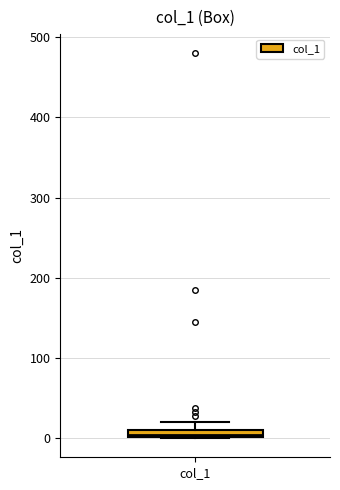

Where is the upper edge of the box for col_1 on the y-axis? The values are not printed on the chart, so give them approximately, as read against the axis.

10